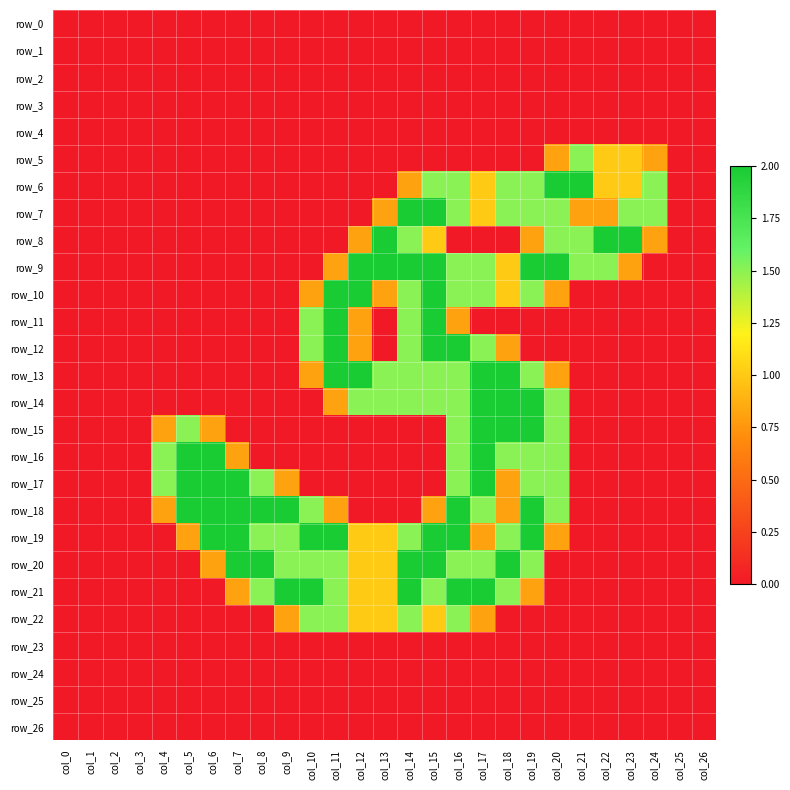

Which series has the largest total across all categories?

row_19